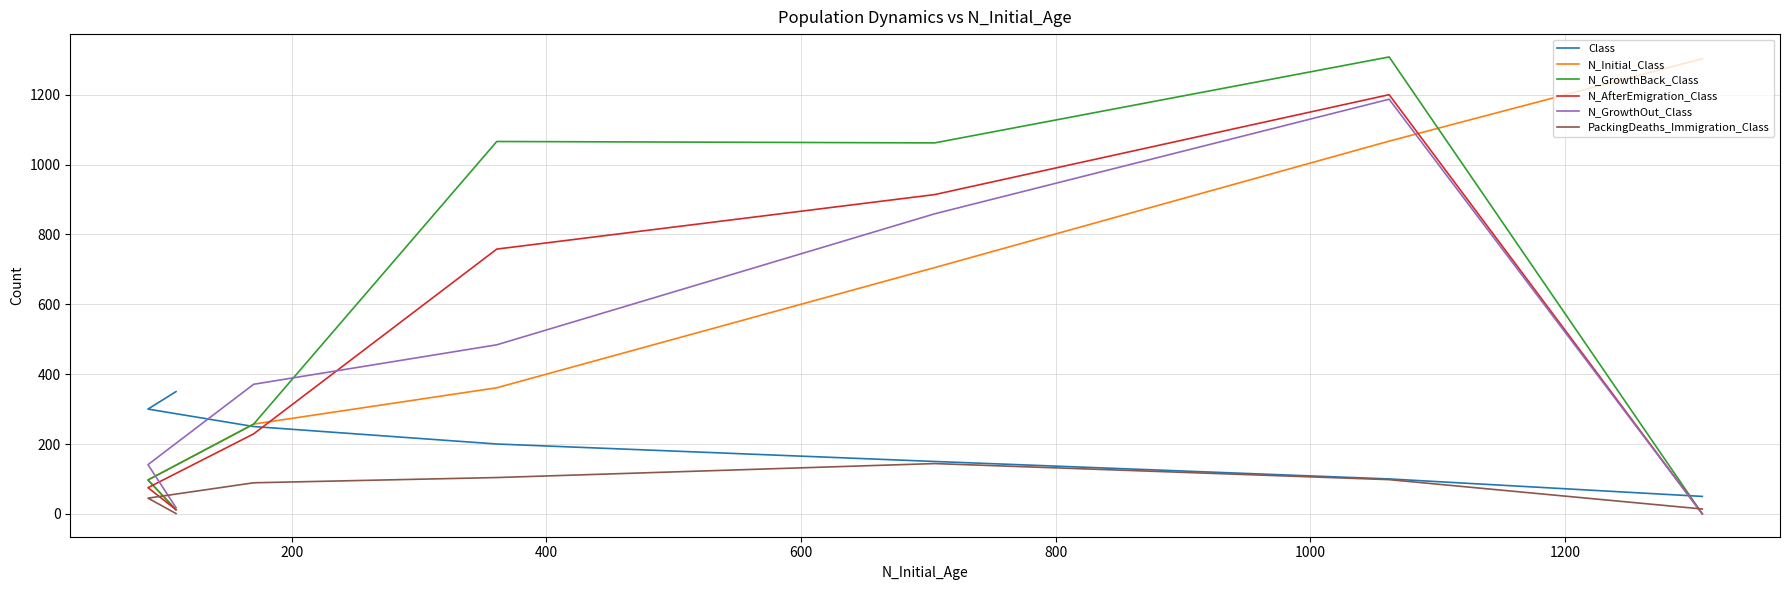

True or false: PackingDeaths_Immigration_Class and Class cross at least once.

False